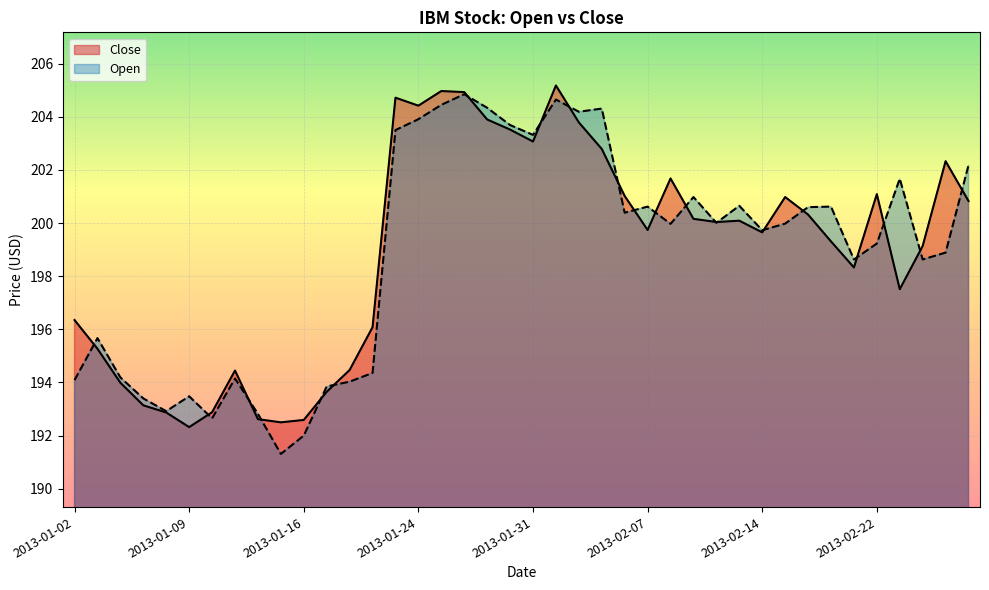

How many data points in Close are less than 200?

20